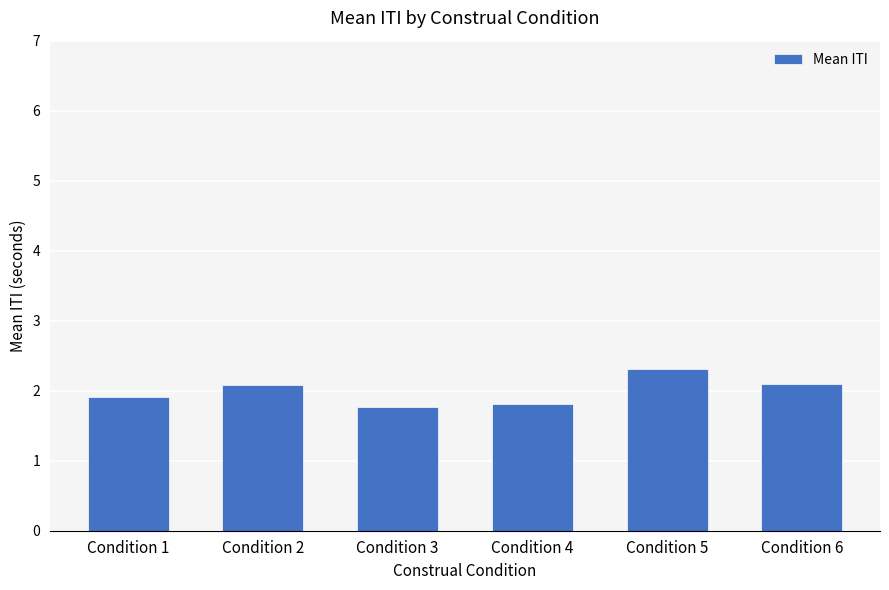

How many series are shown in this chart?

1